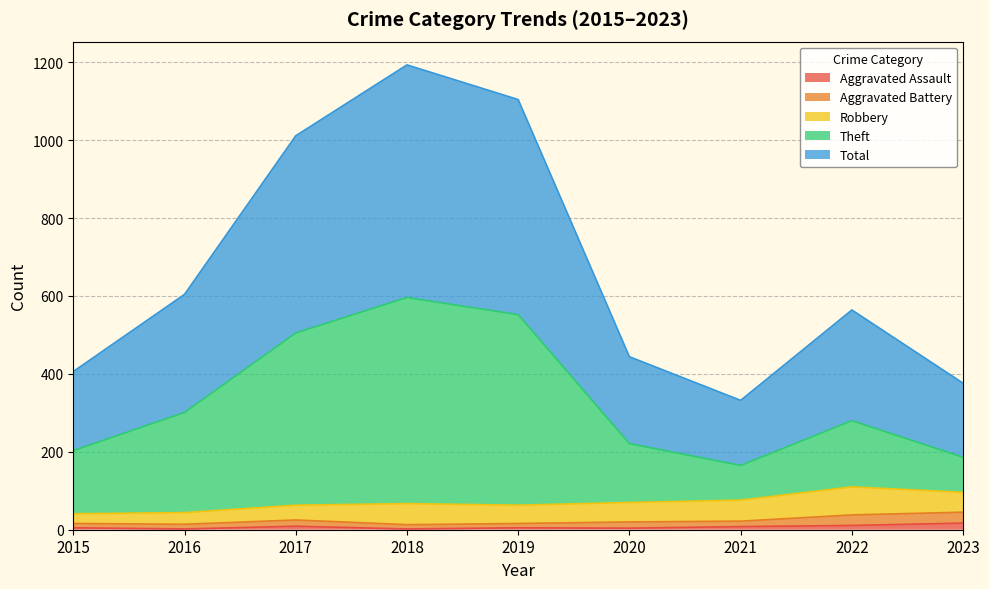

The Aggravated Assault series shows 2 at 2016. True or false?

True